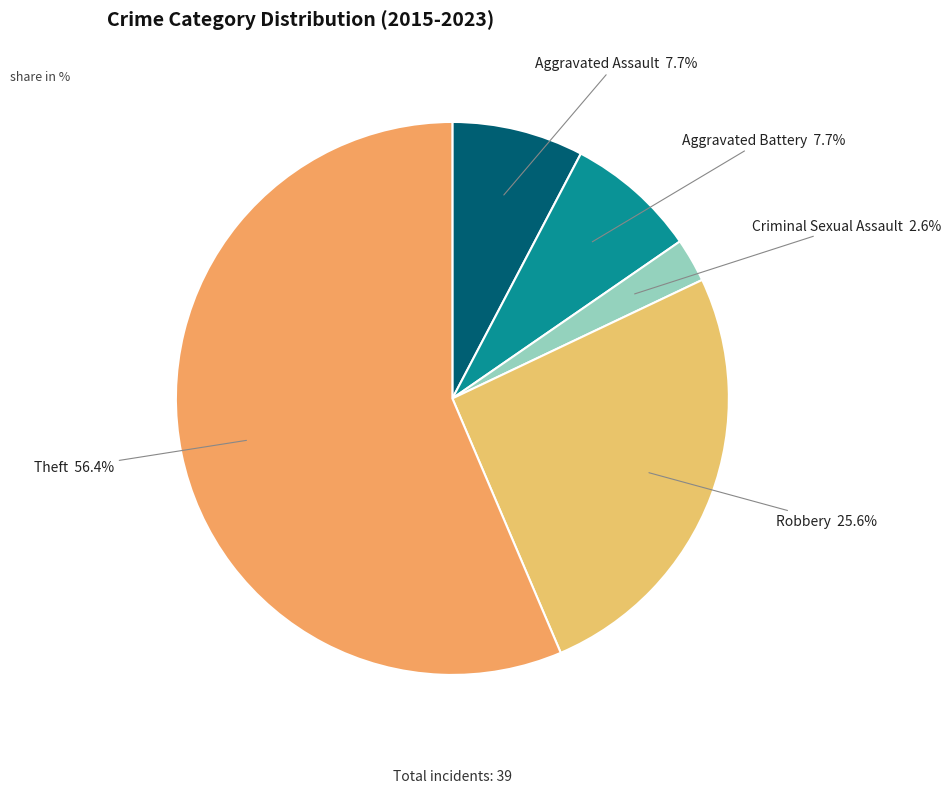

Which category has the smallest portion of the pie?

Criminal Sexual Assault